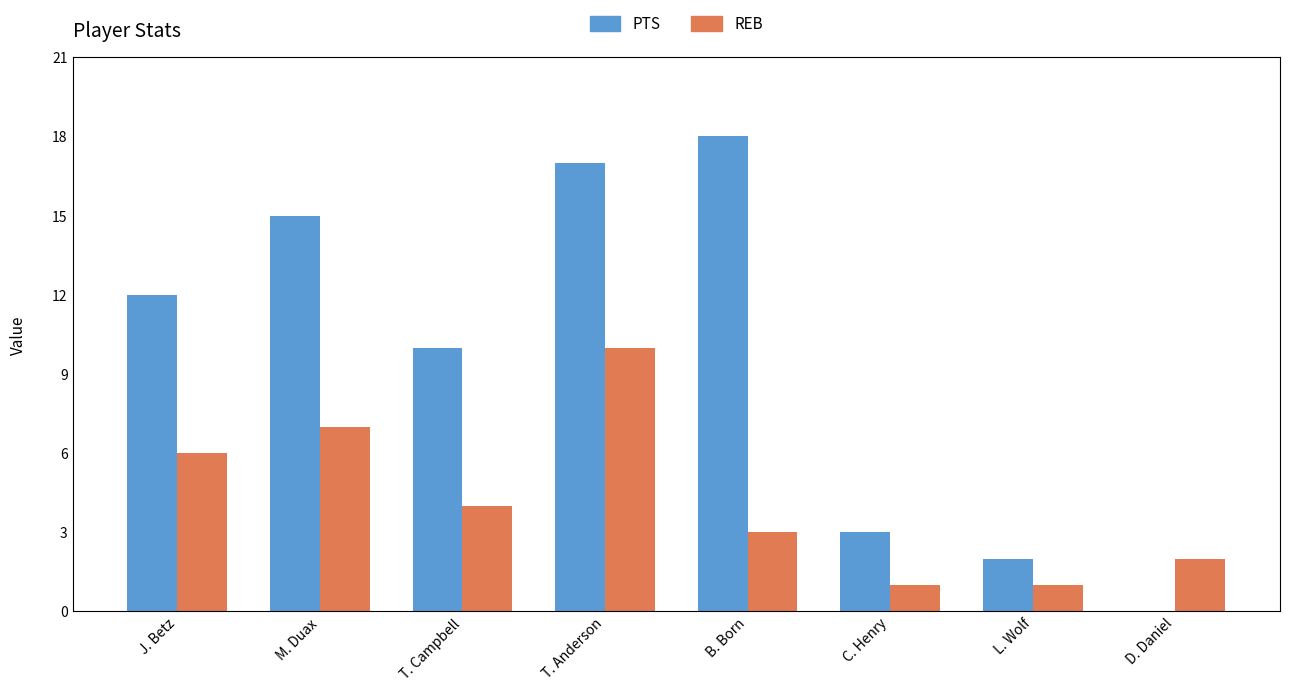

What is the sum of the REB values at M. Duax and T. Anderson?

17